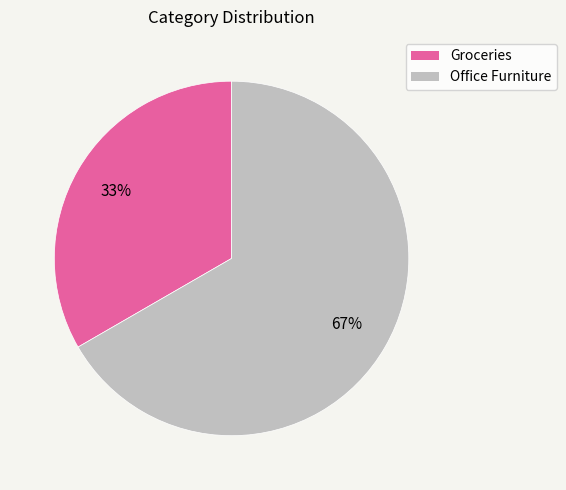

Rank the categories by value from lowest to highest.

Groceries, Office Furniture